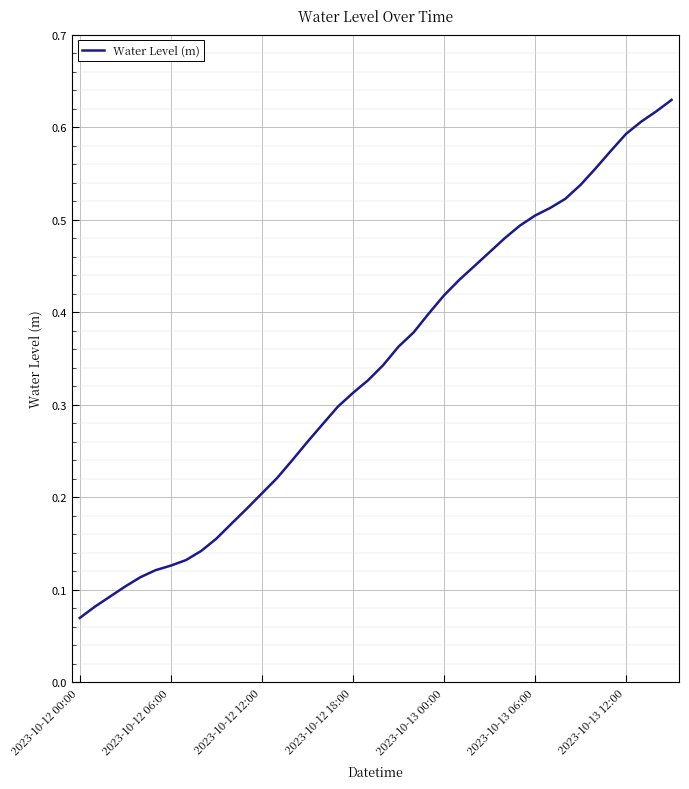

How many lines are shown in the chart?

1